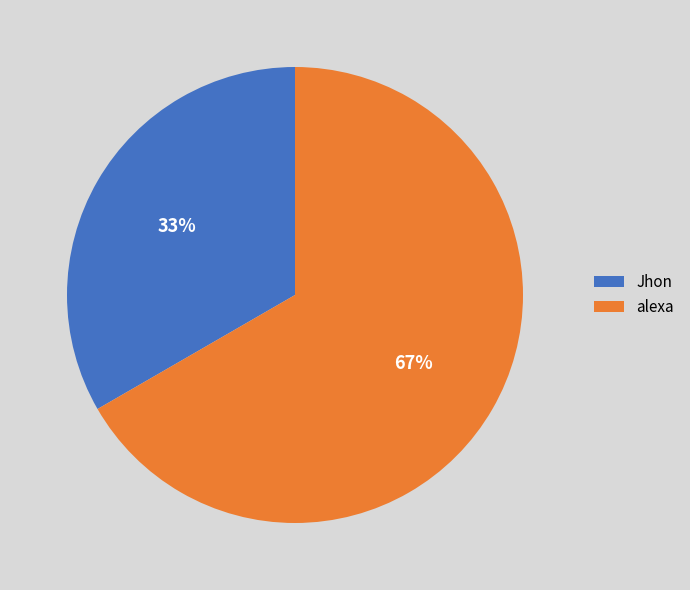

To the nearest percent, what portion does alexa represent?

67%